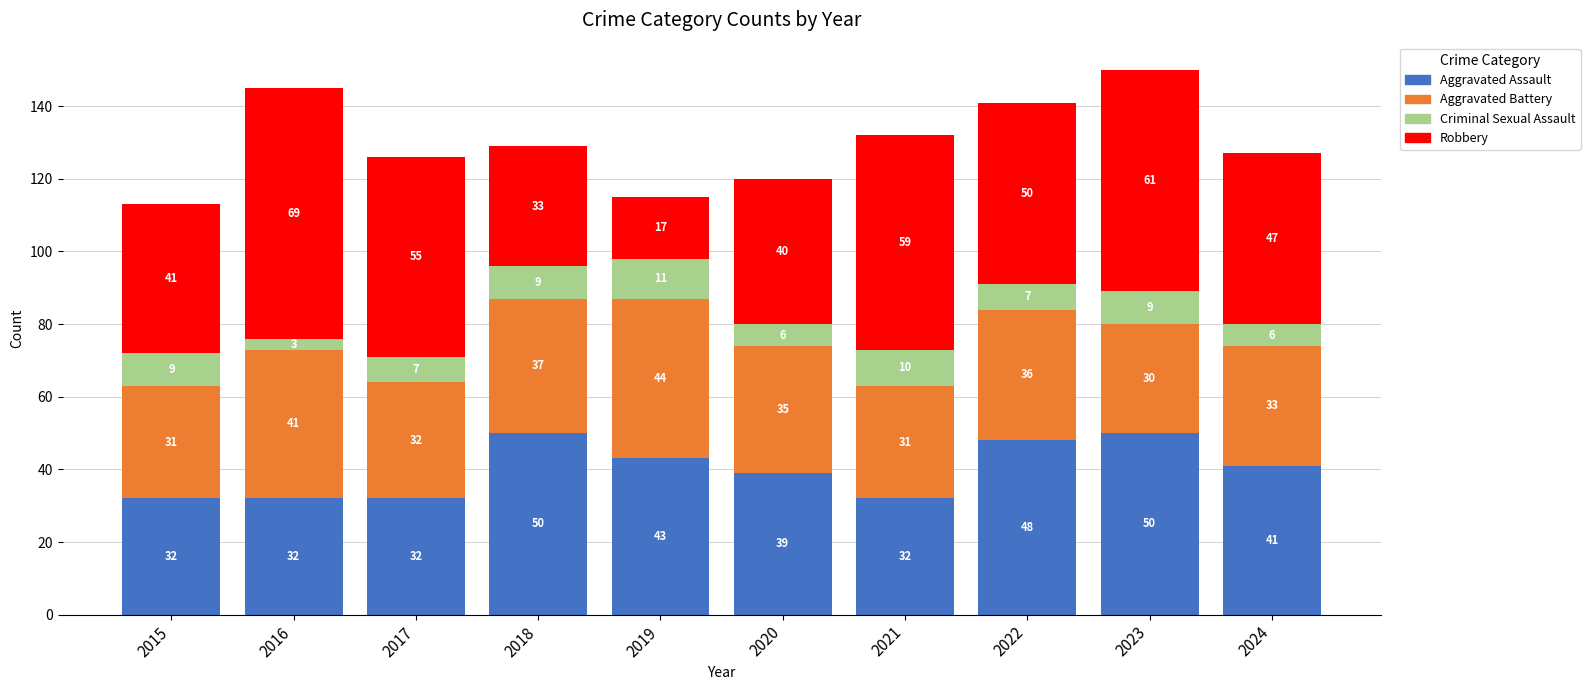

Reading right to left, list the values for the Aggravated Assault series.

41	50	48	32	39	43	50	32	32	32